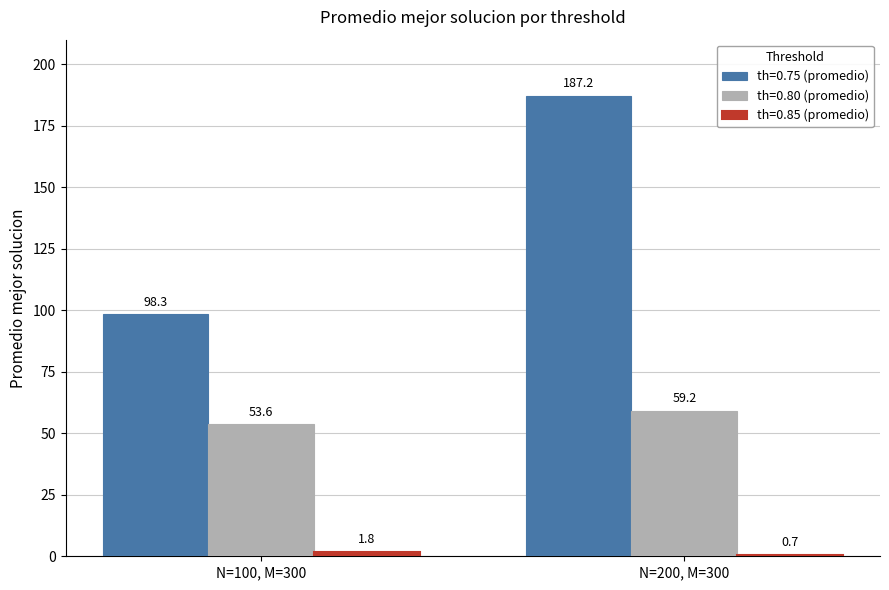

At which label does th=0.80 (promedio) reach its minimum?

N=100, M=300